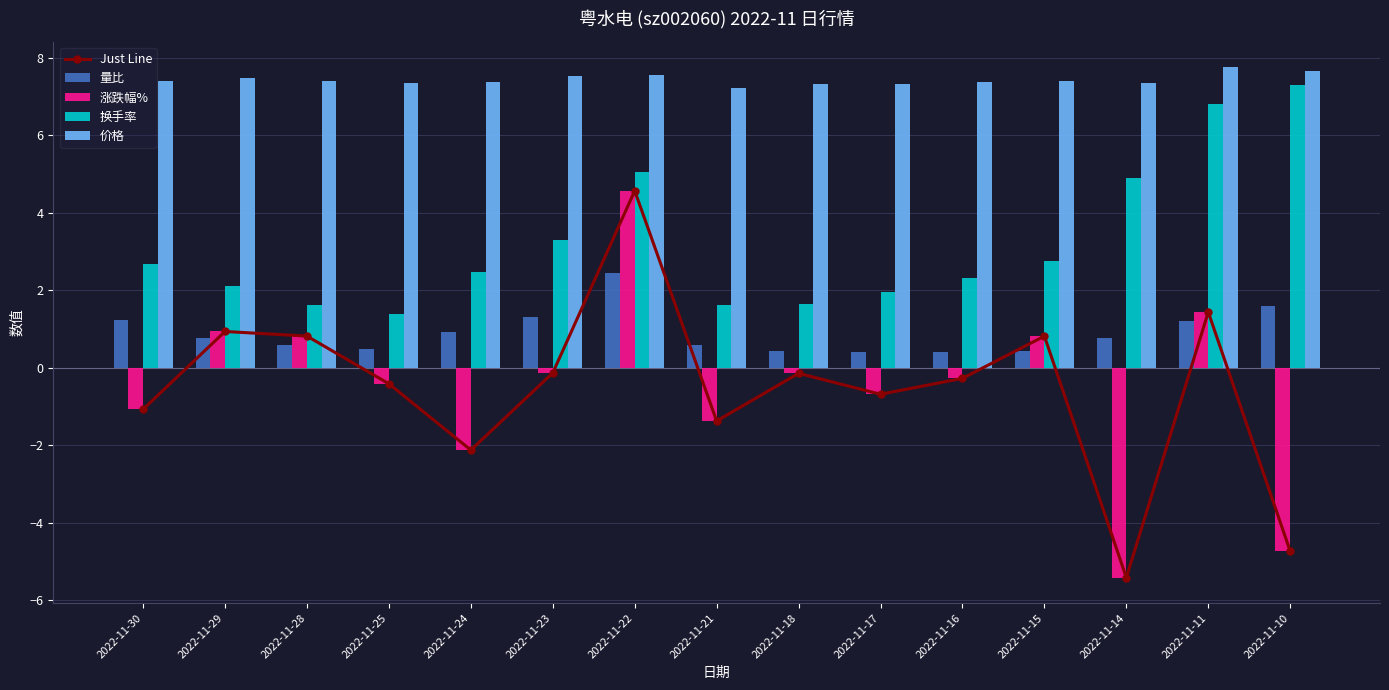

List the labels in order of 量比 value, largest first.

2022-11-22, 2022-11-10, 2022-11-23, 2022-11-30, 2022-11-11, 2022-11-24, 2022-11-14, 2022-11-29, 2022-11-21, 2022-11-28, 2022-11-25, 2022-11-18, 2022-11-15, 2022-11-16, 2022-11-17